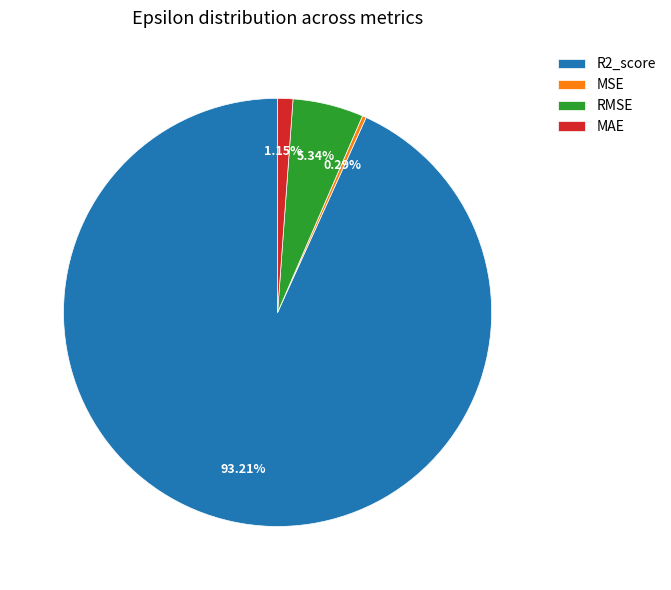

To the nearest percent, what is the difference between the largest and smallest slice percentages?

93%